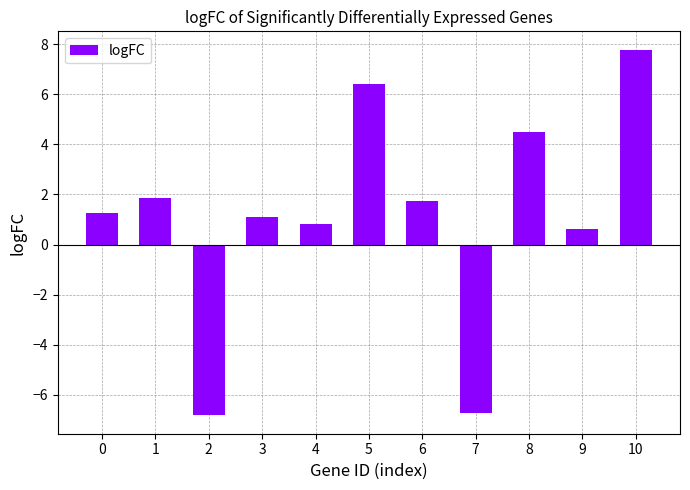

What is the change in value from 5 to 10?

+1.4